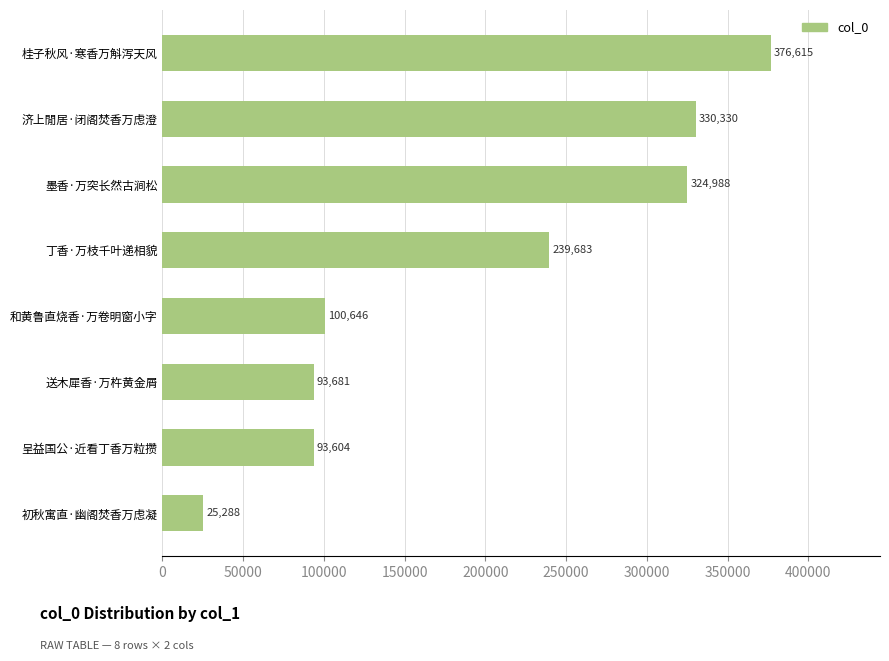

List the labels in order of value, smallest first.

初秋寓直·幽阁焚香万虑凝, 呈益国公·近看丁香万粒攒, 送木犀香·万杵黄金屑, 和黄鲁直烧香·万卷明窗小字, 丁香·万枝千叶递相貌, 墨香·万突长然古涧松, 济上閒居·闭阁焚香万虑澄, 桂子秋风·寒香万斛泻天风